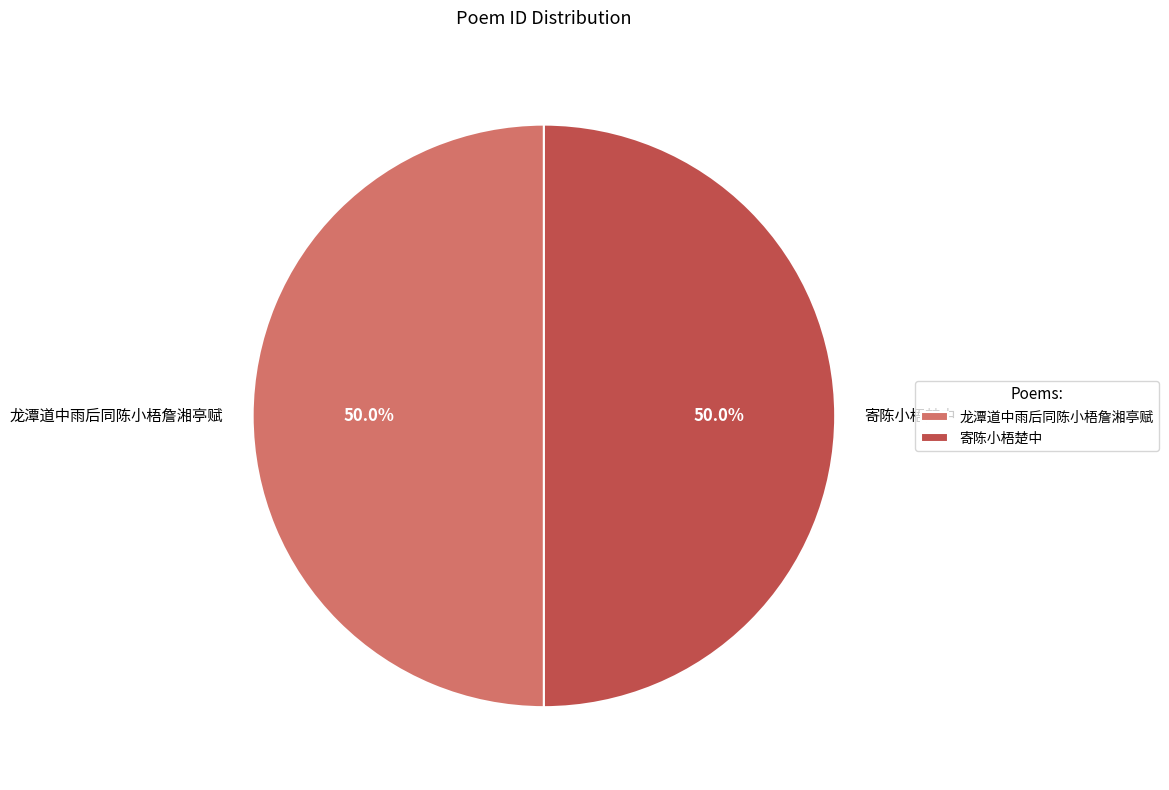

What portion of the pie excludes 寄陈小梧楚中?

50.0%